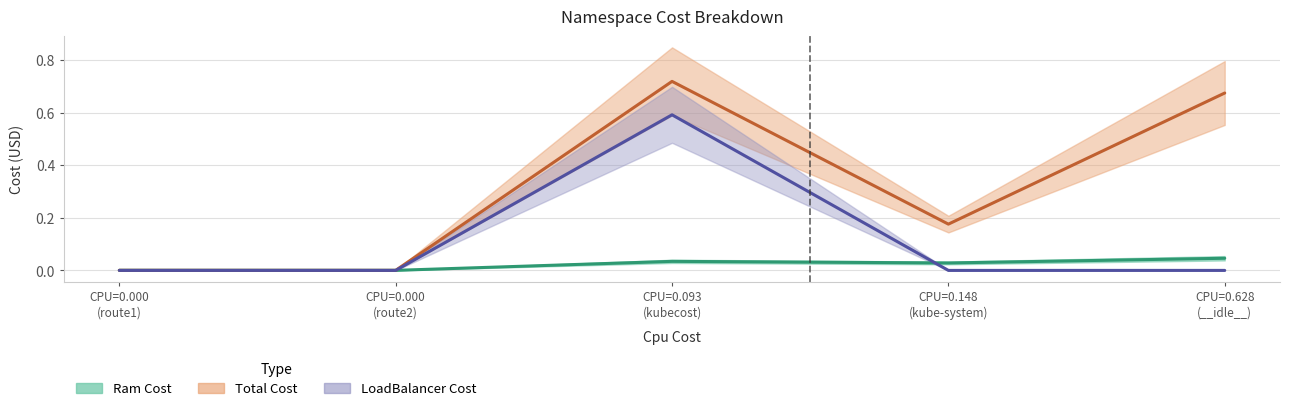

Reading left to right, what are all the values shown in this chart?

Ram Cost: __idle__=0.0	kube-system=0.0	kubecost=0.0	route1=0.0	route2=0.0
Total Cost: __idle__=0.7	kube-system=0.2	kubecost=0.7	route1=0.0	route2=0.0
LoadBalancer Cost: __idle__=0.0	kube-system=0.0	kubecost=0.6	route1=0.0	route2=0.0